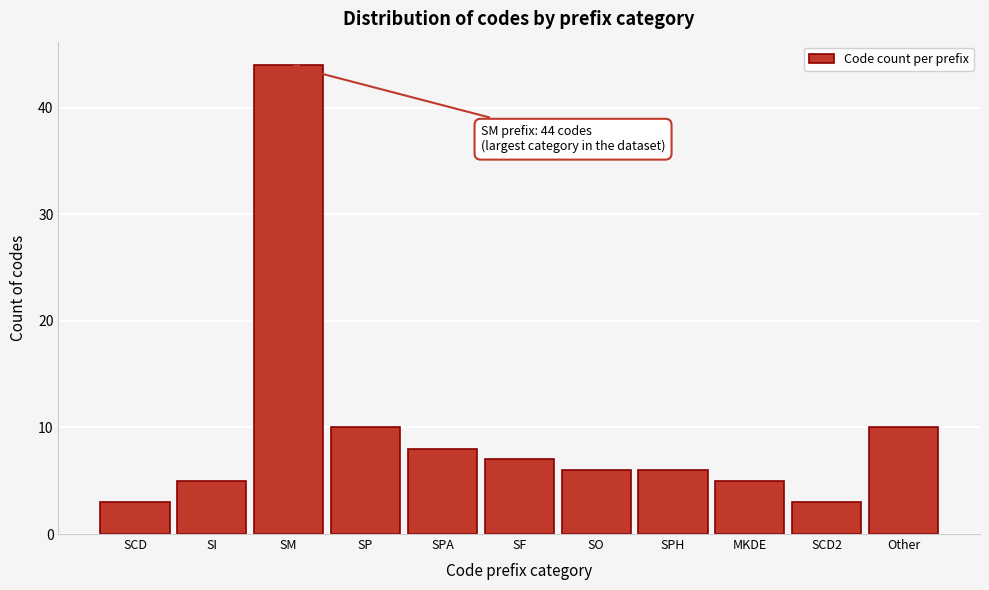

Reading left to right, what are all the values shown in this chart?

SCD=3	SI=5	SM=44	SP=10	SPA=8	SF=7	SO=6	SPH=6	MKDE=5	SCD2=3	Other=10